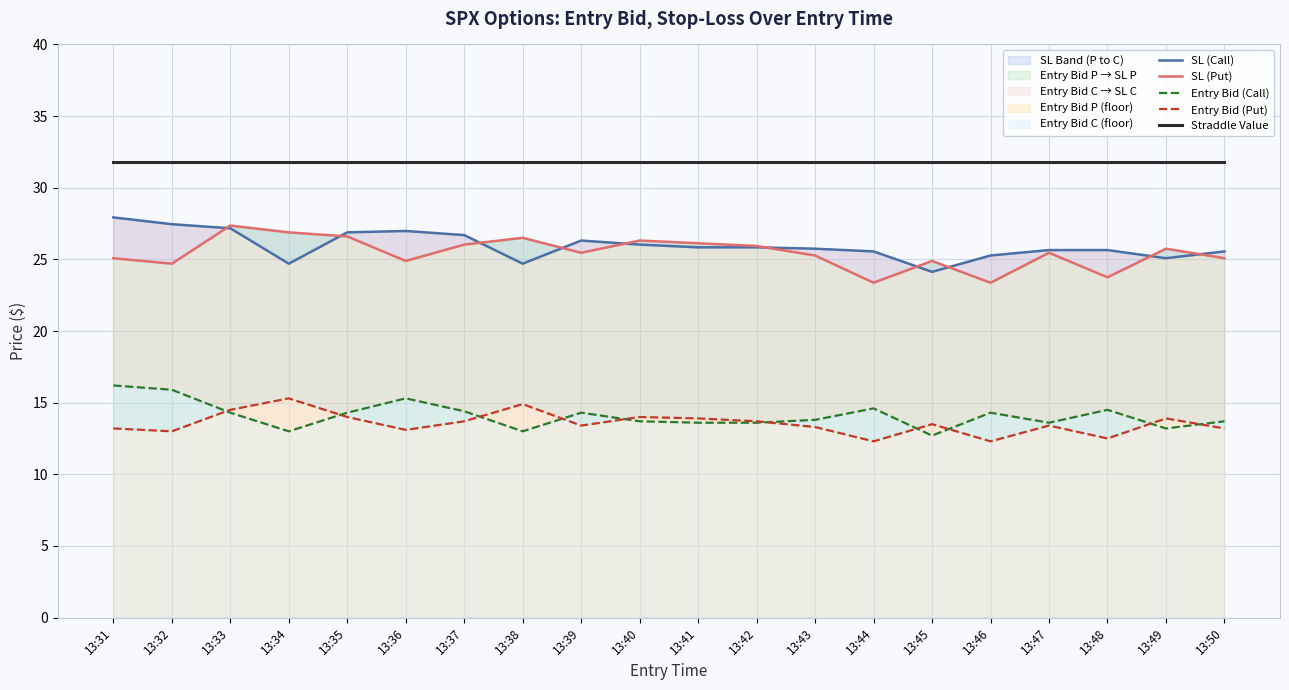

At which category is the sum across all series the highest?

13:33